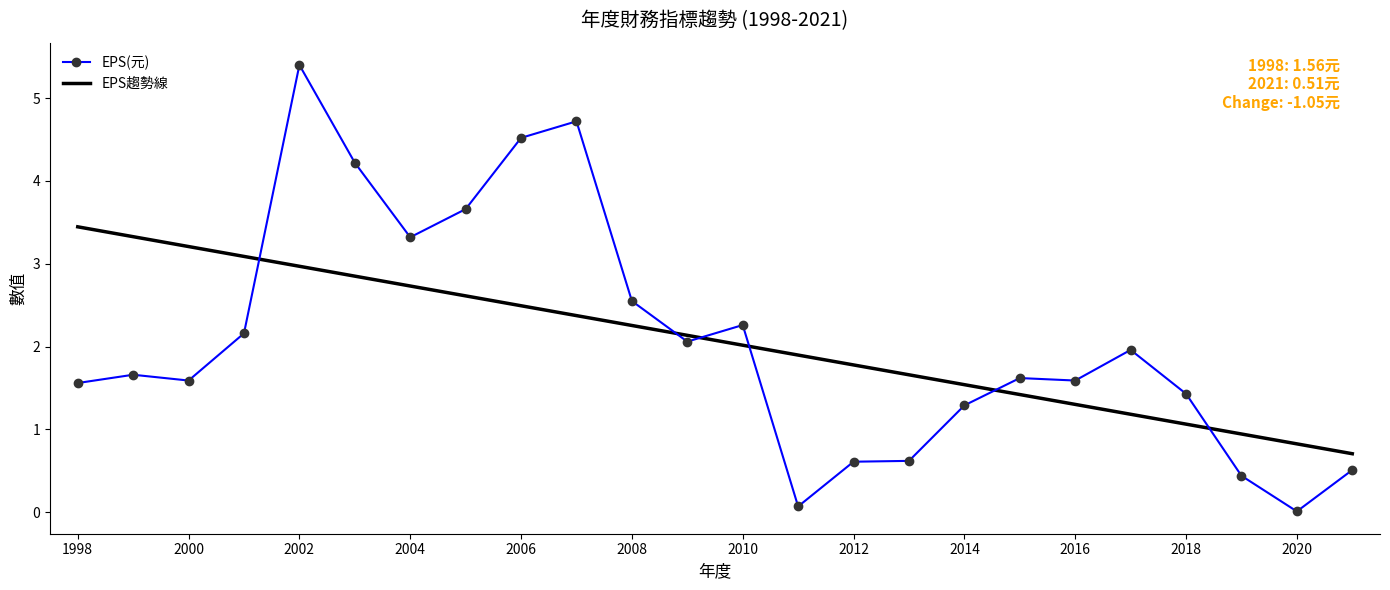

What is the difference between the maximum and minimum values in the EPS(元) series?

5.4